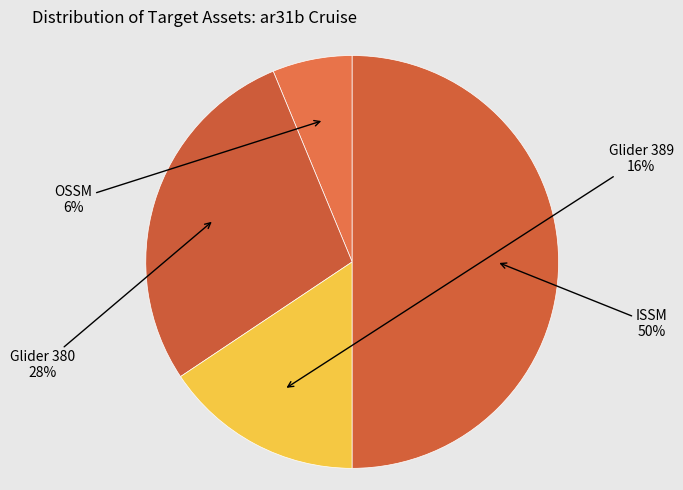

How many slices are in this pie chart?

4